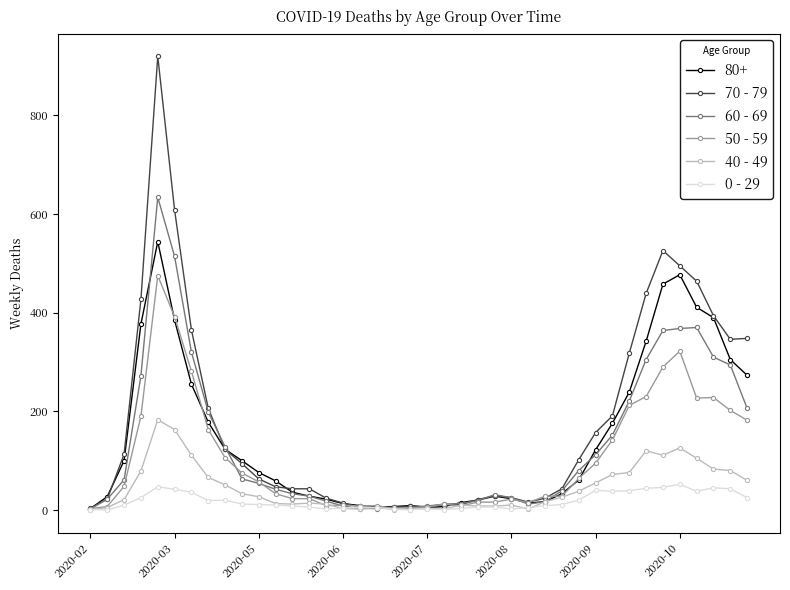

What is the lowest value of the 60 - 69 series?

2